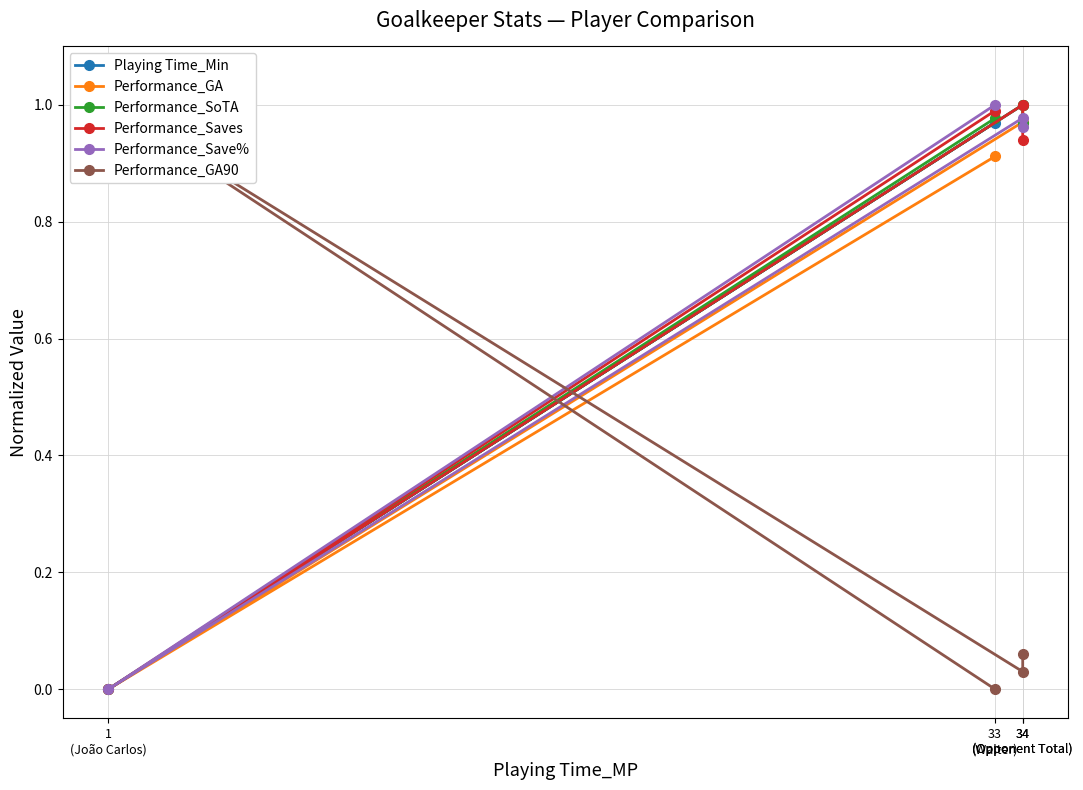

What is the sum of the Performance_Save% values at 1
(João Carlos) and 34
(Opponent Total)?

1.0